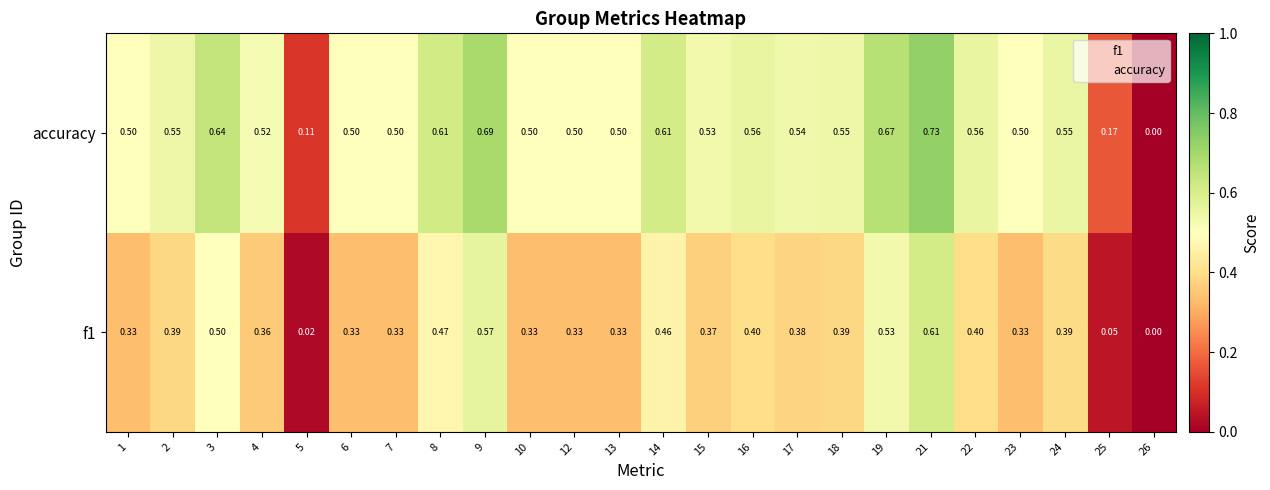

Which series has the widest spread of values?

accuracy